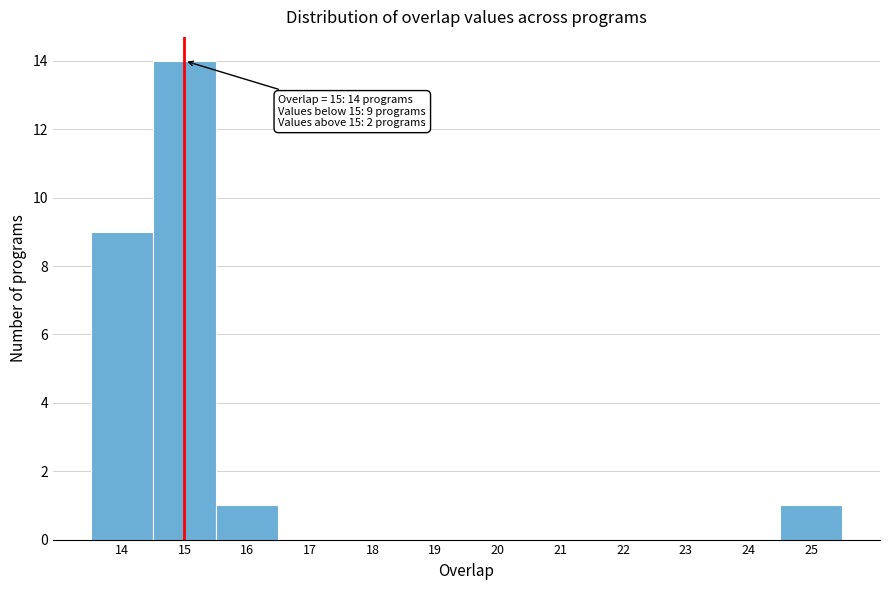

Which range on the x-axis has the tallest bar?

14.5 to 15.5